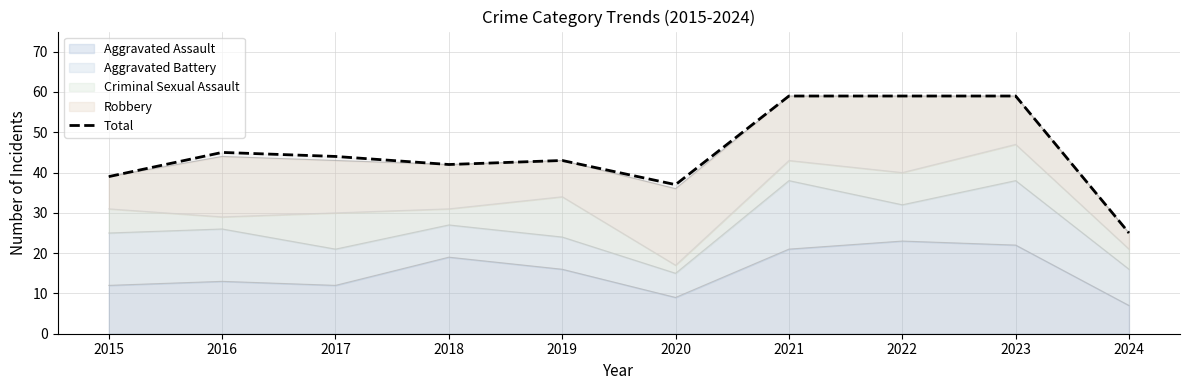

What is the minimum value shown in the chart?

25